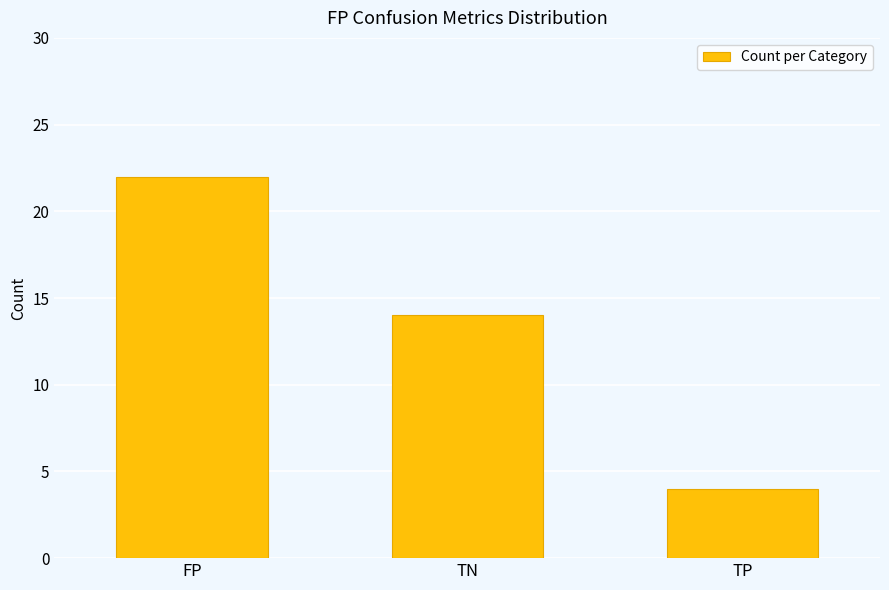

How many data points are less than 14?

1